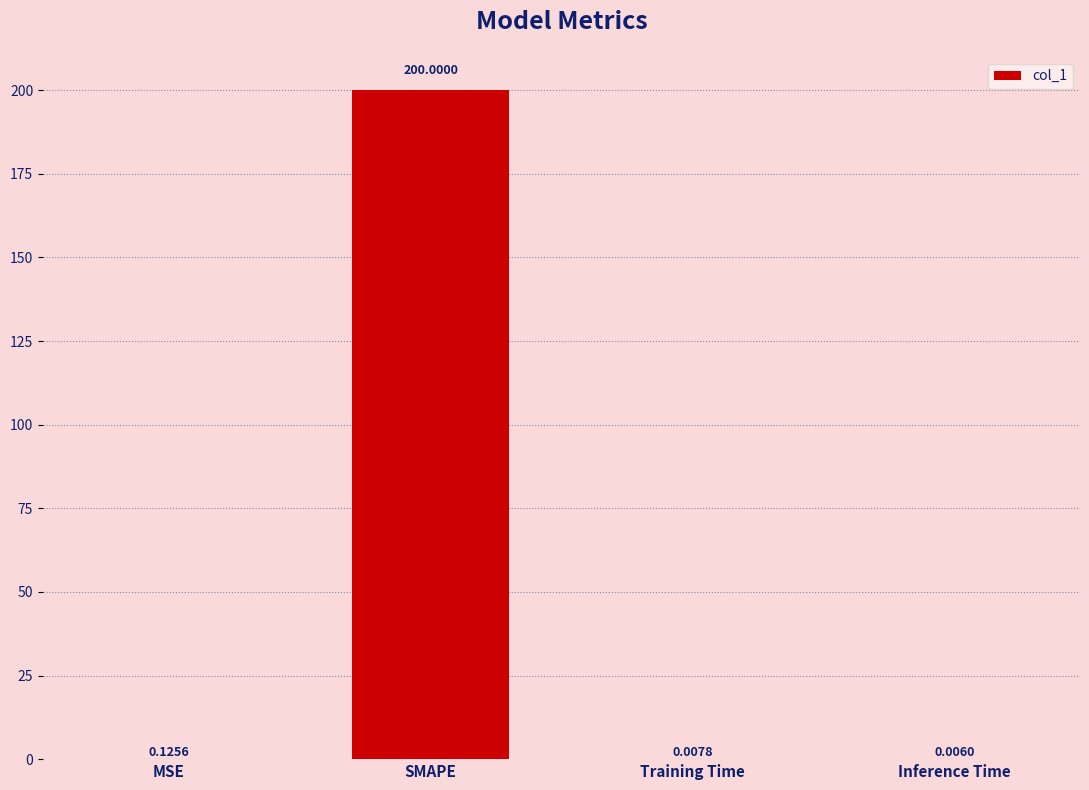

At which category does the chart reach its peak across all series?

SMAPE